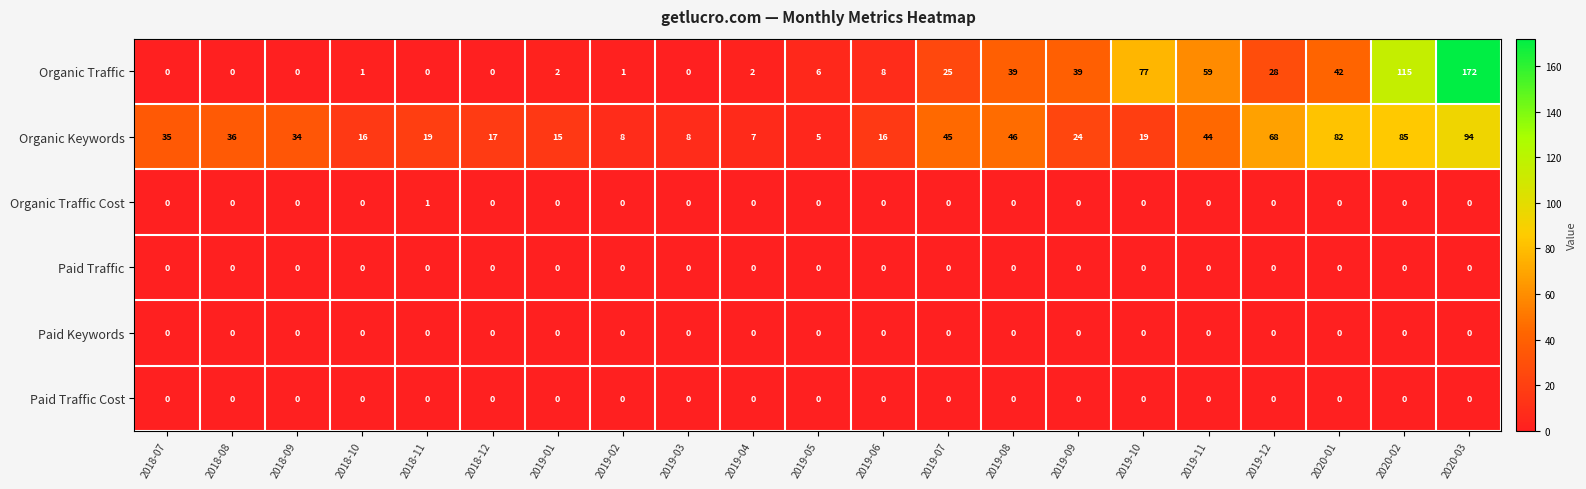

What is the average value of the Organic Traffic series?

29